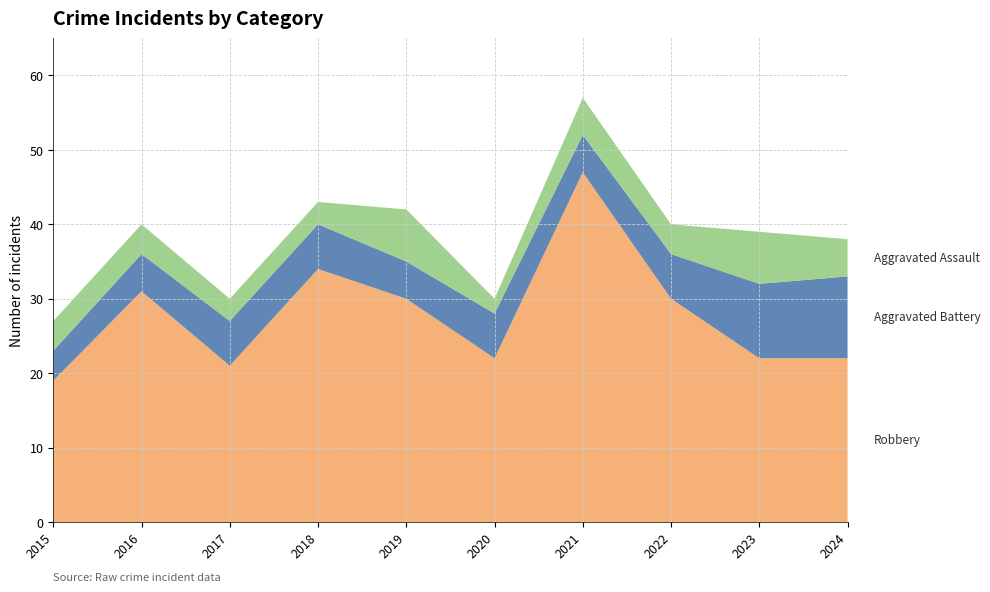

Reading left to right, extract all data points from this chart.

Robbery: 19	31	21	34	30	22	47	30	22	22
Aggravated Battery: 4	5	6	6	5	6	5	6	10	11
Aggravated Assault: 4	4	3	3	7	2	5	4	7	5